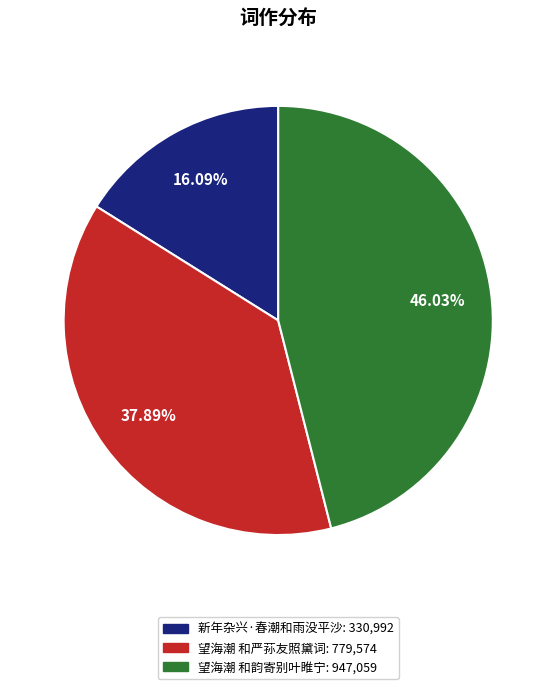

Approximately how many times larger is the value at 望海潮 和韵寄别叶睢宁 compared to 新年杂兴·春潮和雨没平沙?

2.9